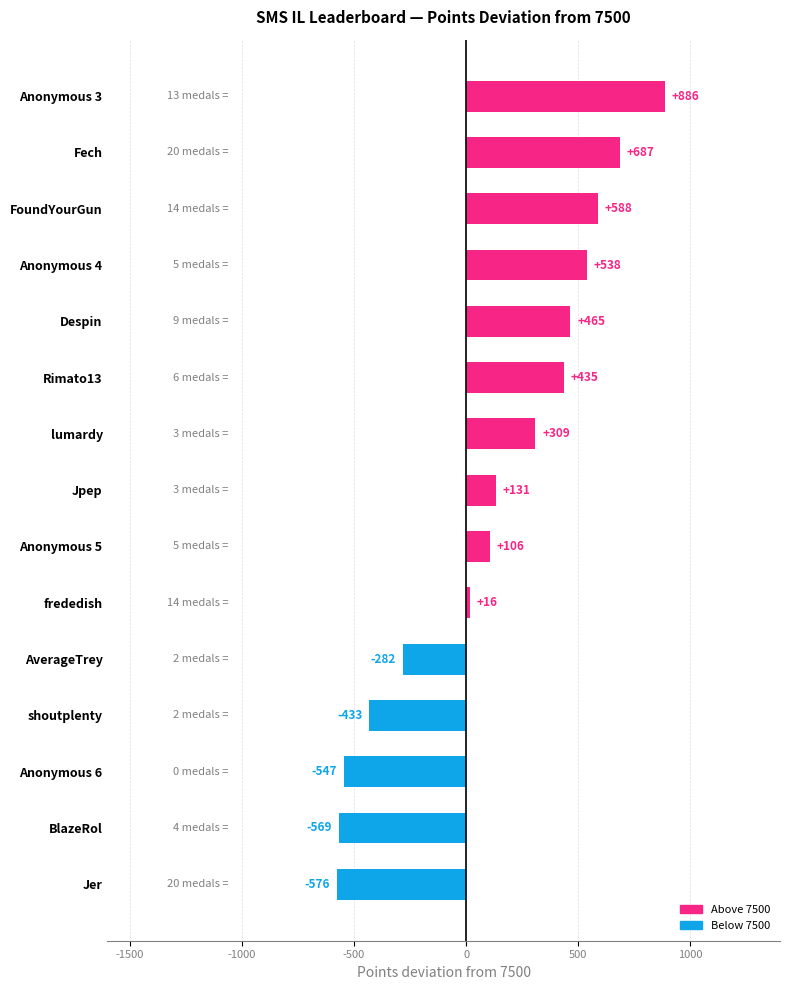

What is the value of the 12th bar from the top?

-433